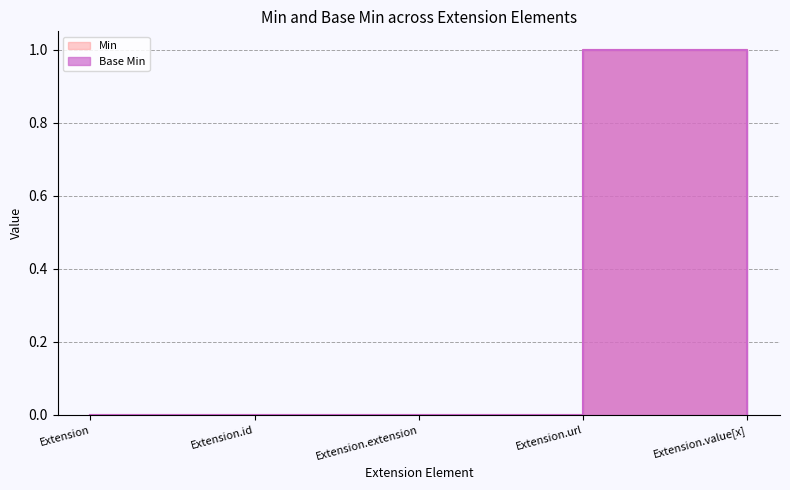

Which category has the lowest value in the Min series?

Extension